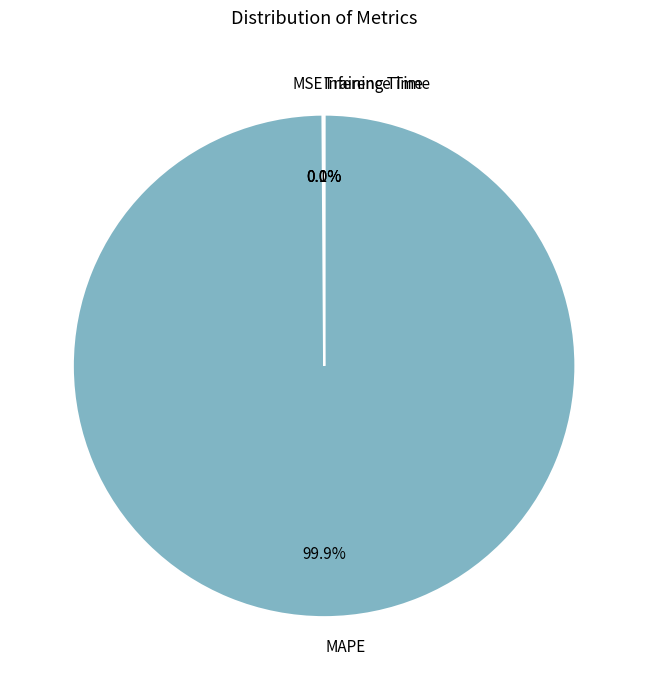

Which category accounts for the majority?

MAPE